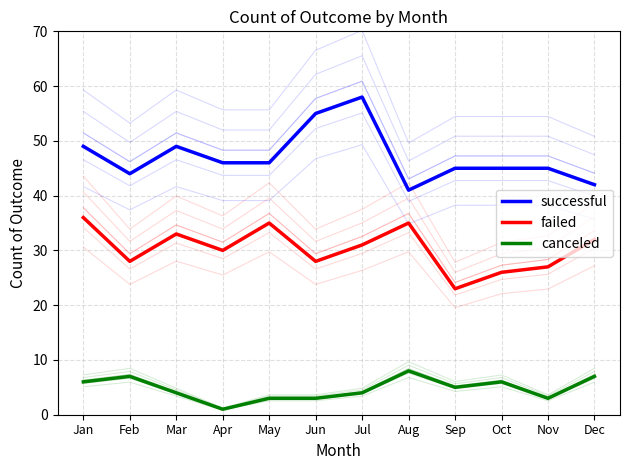

Is this an area chart (filled region under the line)?

No